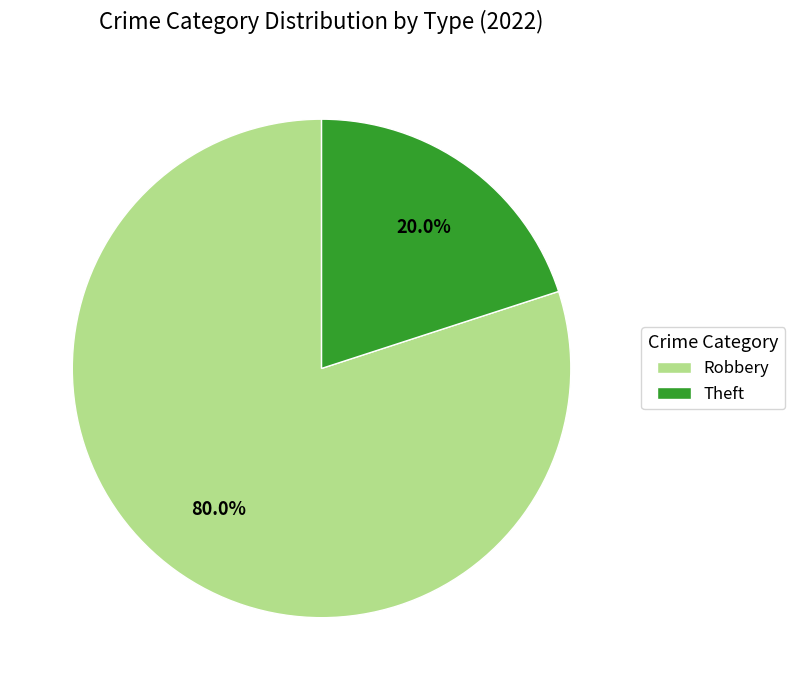

Is there a majority slice in this chart?

Yes